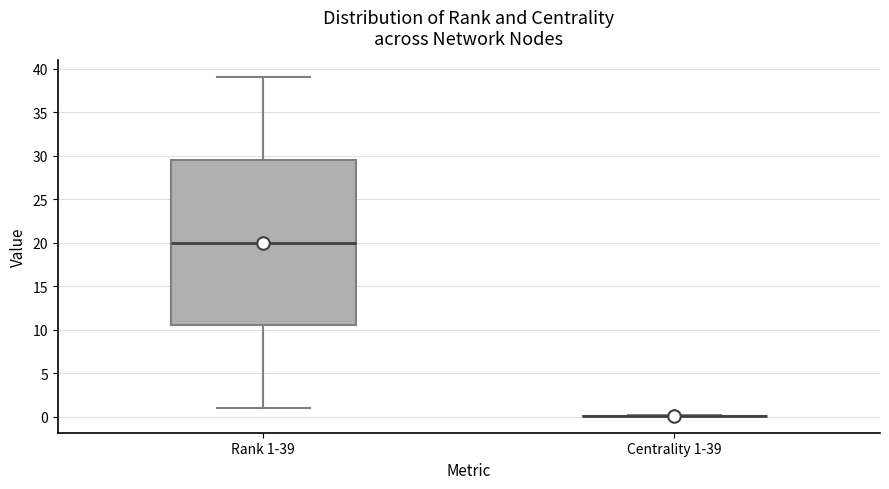

Reading left to right, read every box against the y-axis: the position of its median line, the range the box covers, and the ends of its whiskers. The values are not printed on the chart, so give them approximately, as read against the axis.

Rank 1-39: median 20.0, box 10.5 to 29.5, whiskers 1.0 to 39.0
Centrality 1-39: box collapsed to a line at 0.0, whiskers 0.0 to 0.0